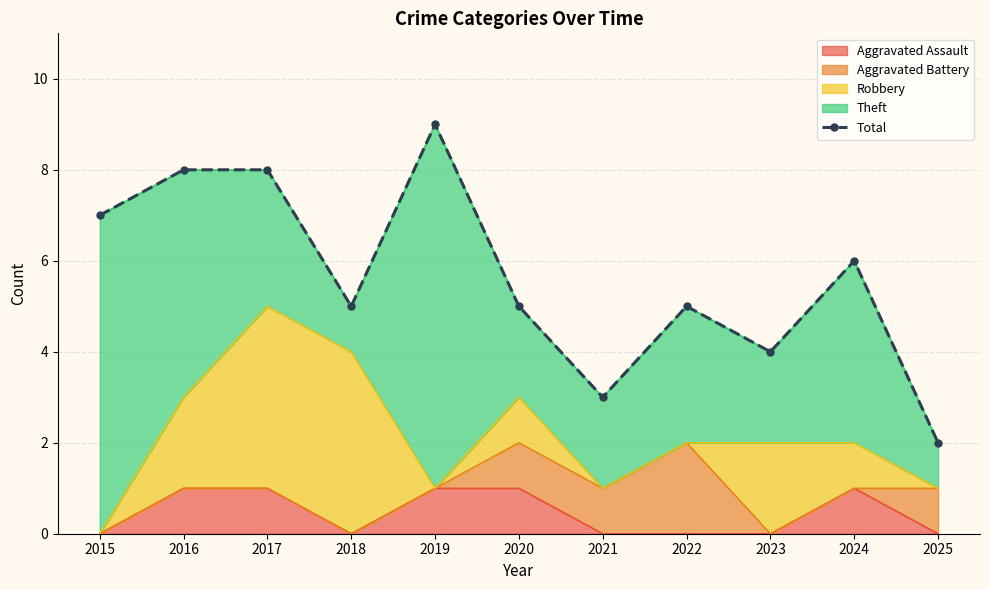

True or false: the data shows 8 at 2016.

True